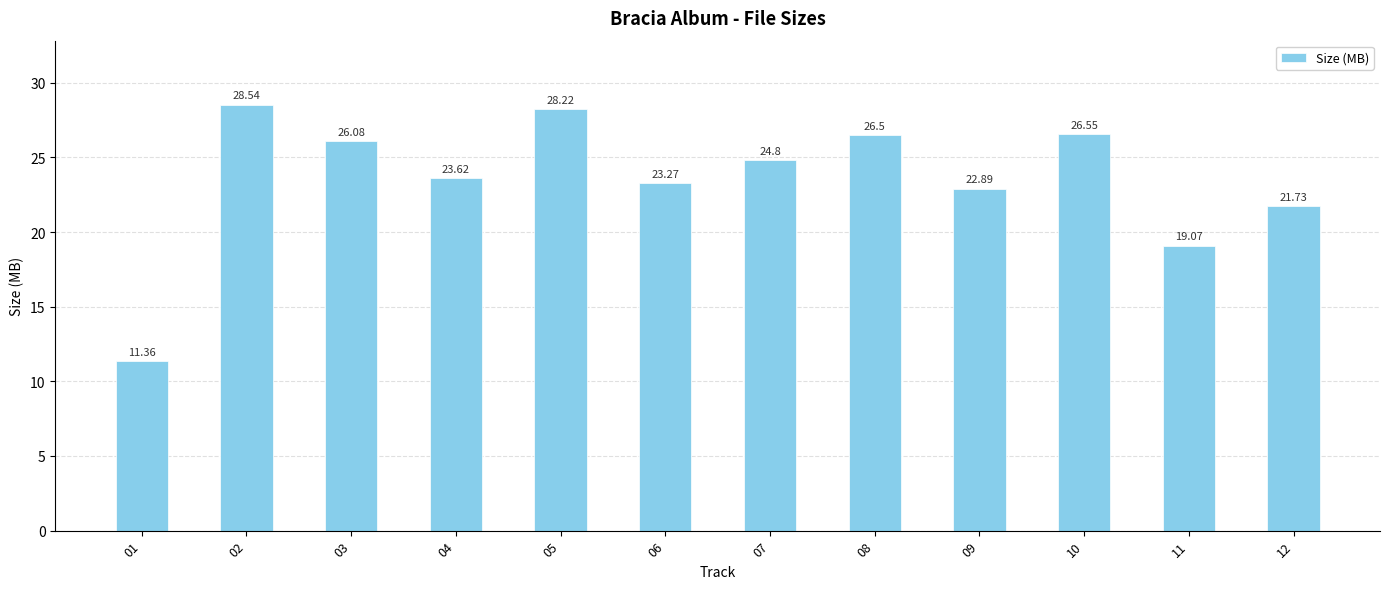

What is the value of the 1st bar from the left?

11.4